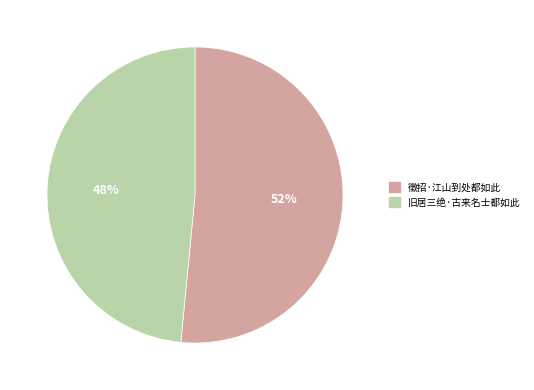

Which slice is the smallest?

旧居三绝·古来名士都如此